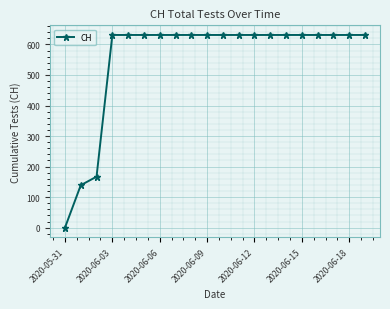

What is the value of the 20th point from the left?

631